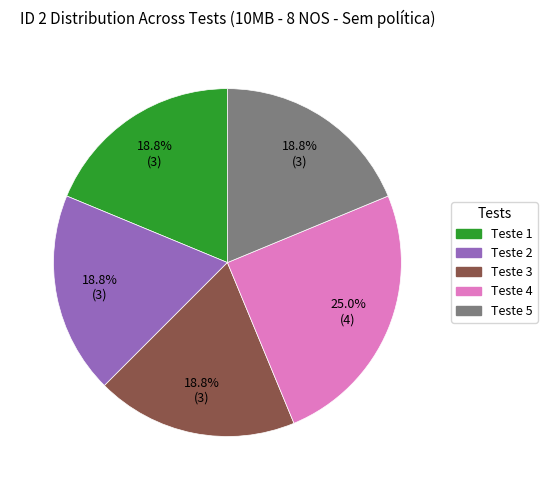

Which slice is the largest?

Teste 4